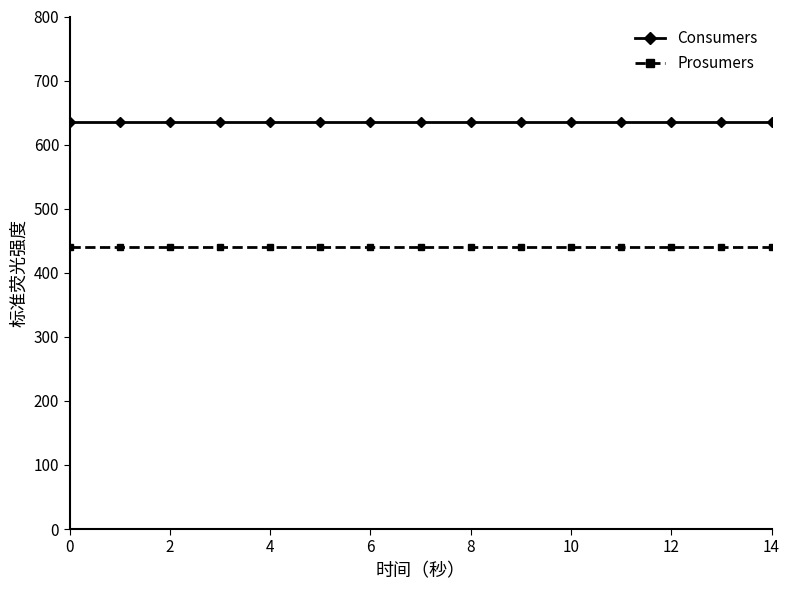

List the series in order of their overall mean, highest first.

Consumers, Prosumers